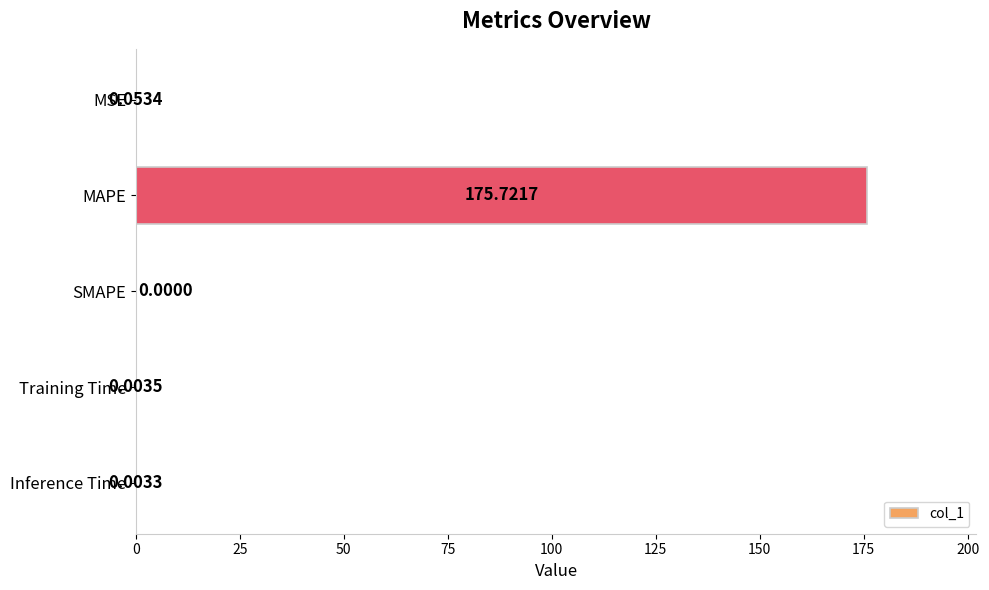

Between MAPE and MSE, which is larger?

MAPE